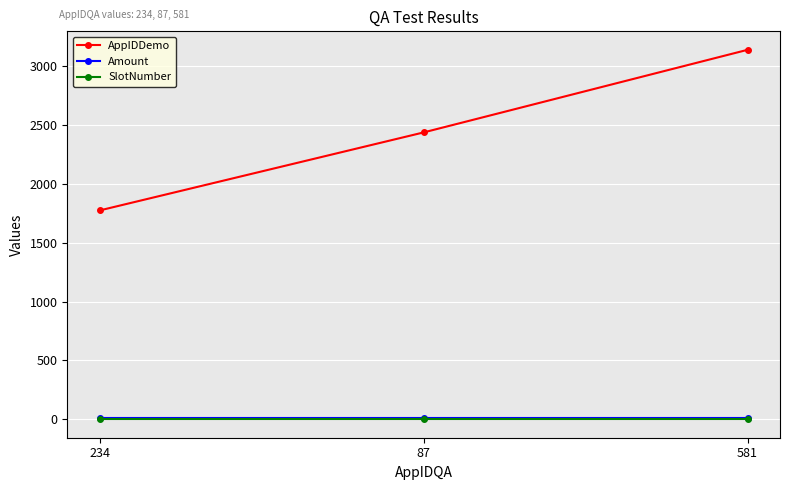

What is the difference between the highest and lowest values at 87?

2434.0